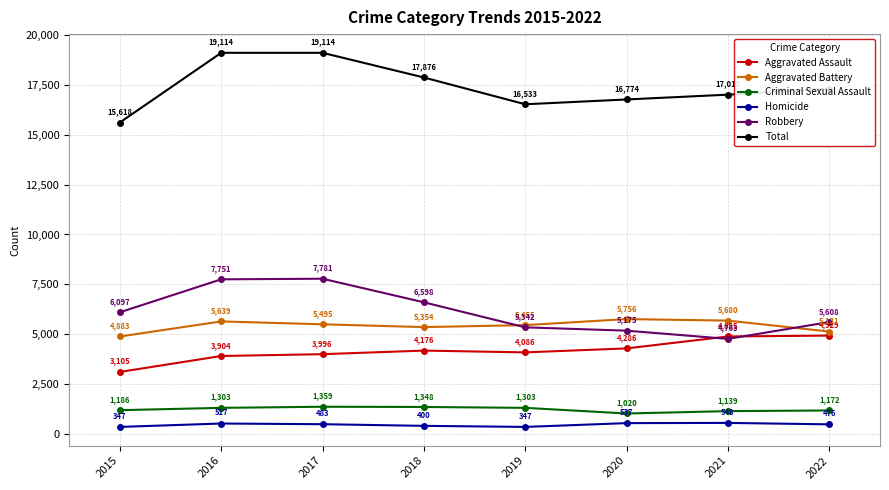

Between 2016 and 2017, which series saw the biggest shift?

Aggravated Battery